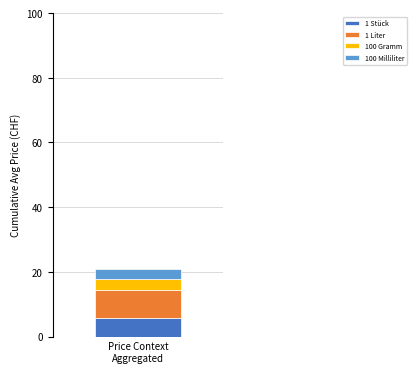

What is the lowest value of the 1 Stück series?

5.6